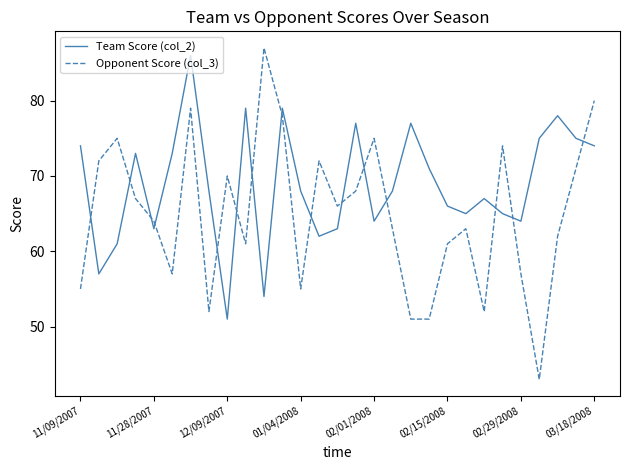

How many intersections are there between Opponent Score (col_3) and Team Score (col_2)?

15